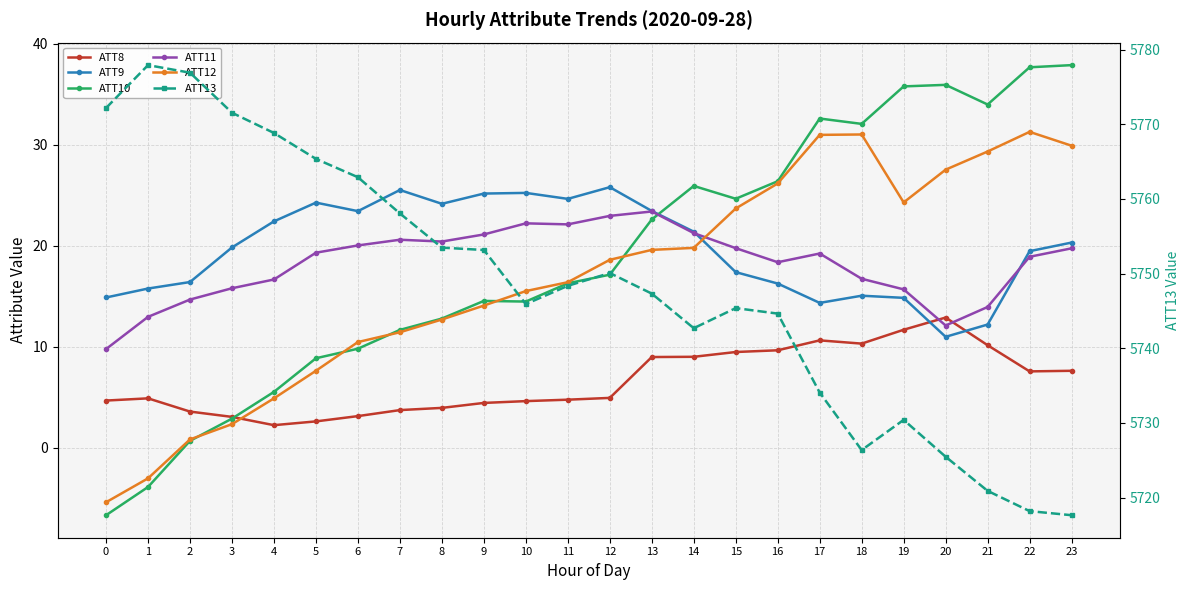

How many times do ATT11 and ATT12 cross each other?

1